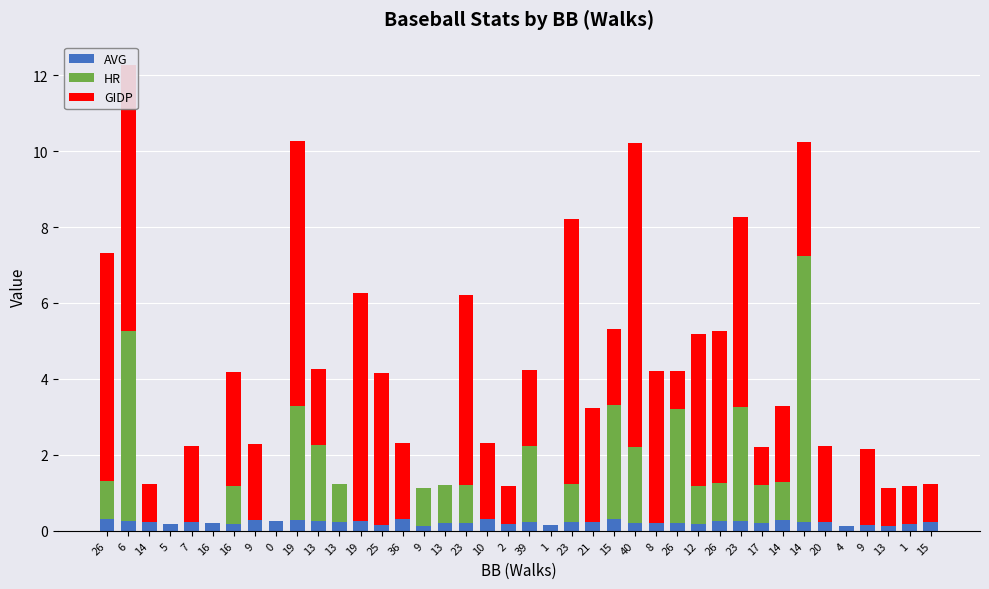

What are all the series names shown in the legend?

AVG, HR, GIDP